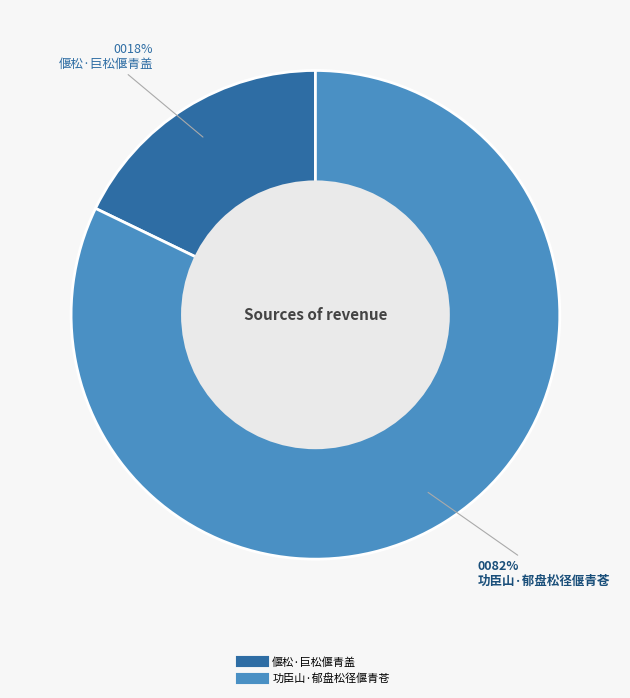

To the nearest percent, what is the combined percentage of 偃松·巨松偃青盖 and 功臣山·郁盘松径偃青苍?

100%